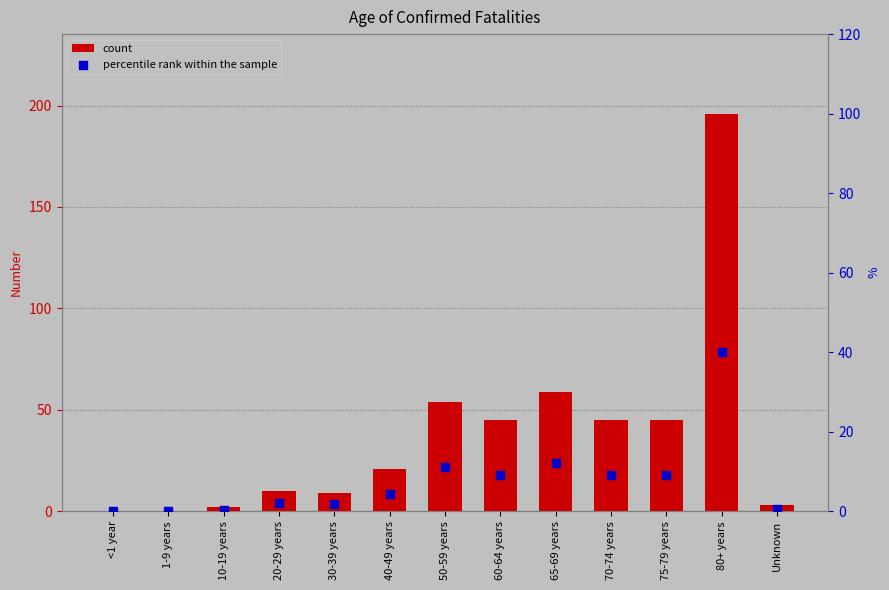

Which series reaches the maximum Y coordinate?

count